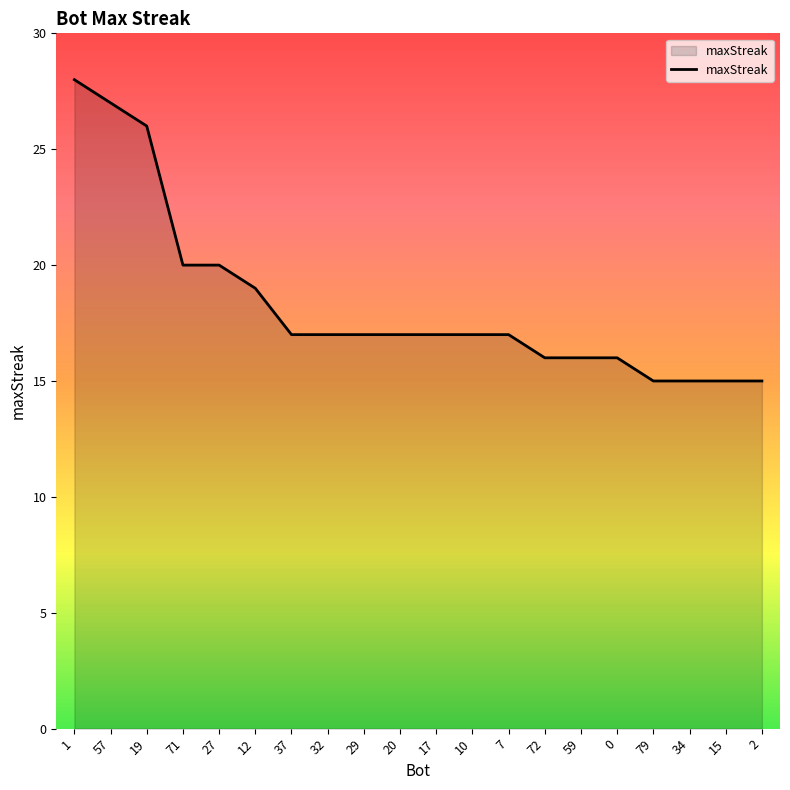

What position from the right is 37?

14